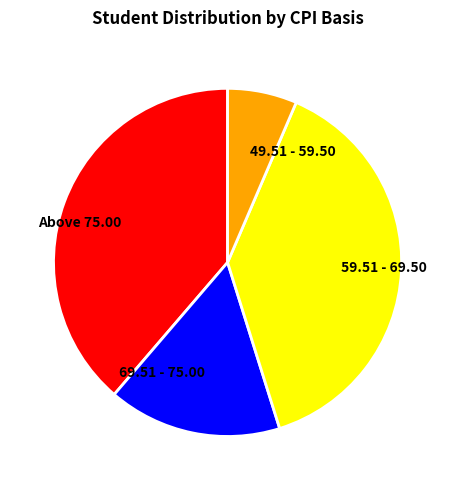

Combined, do 69.51 - 75.00 and Above 75.00 account for over 50%?

Yes